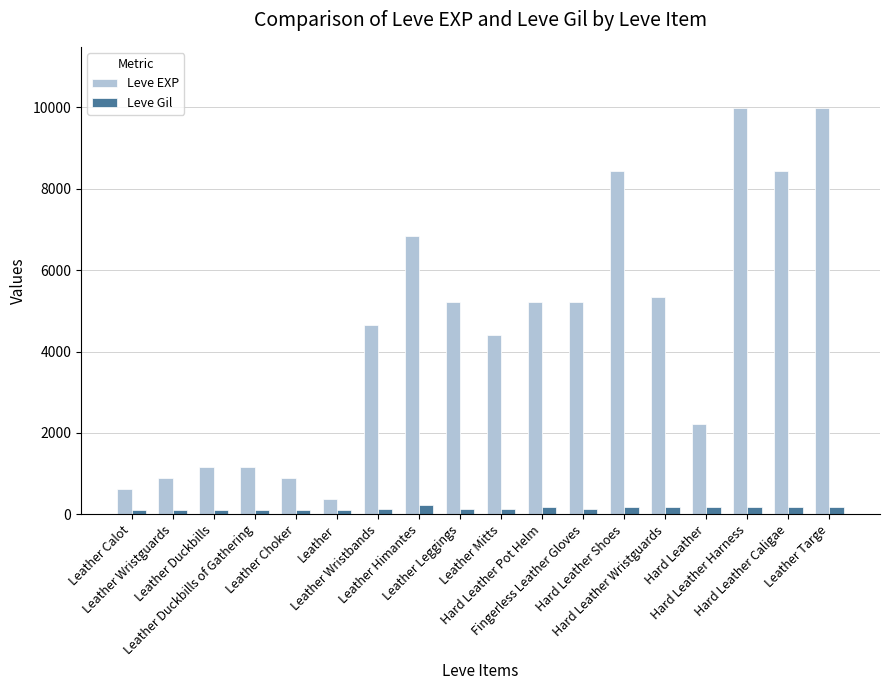

Which series has the largest range (max minus min)?

Leve EXP